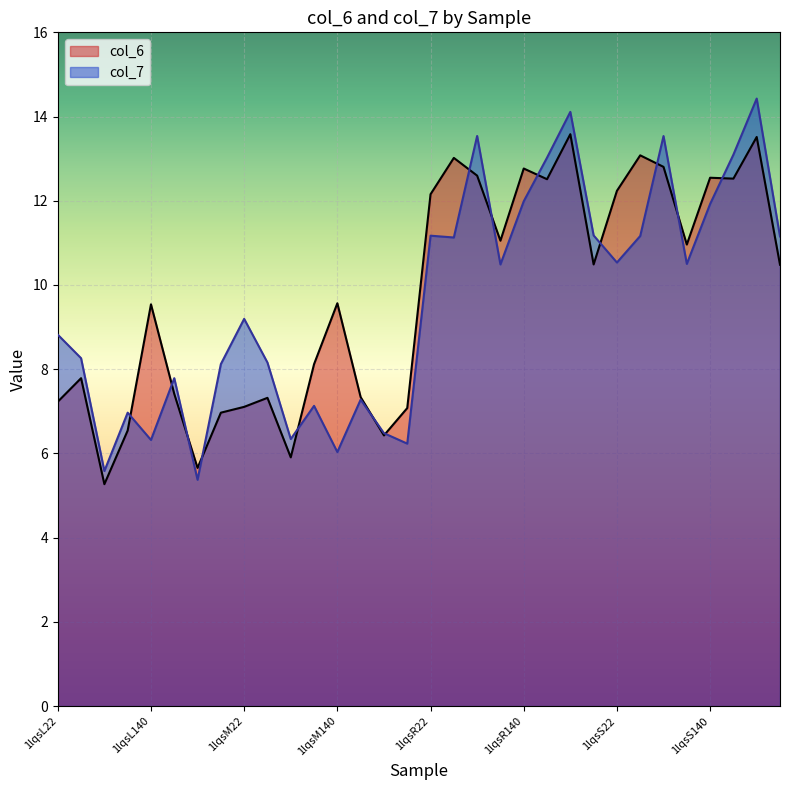

At which category is the sum across all series the highest?

1lqsS91